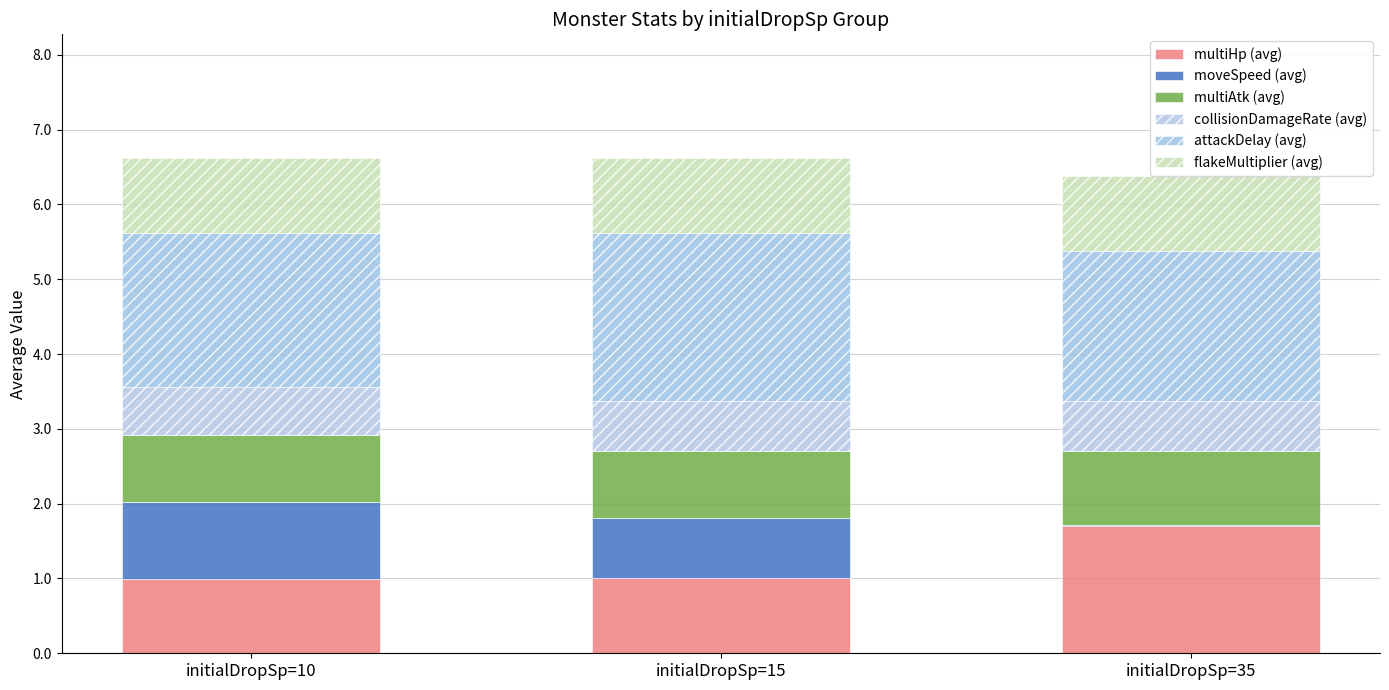

The multiHp (avg) series shows 2.7 at initialDropSp=35. True or false?

False